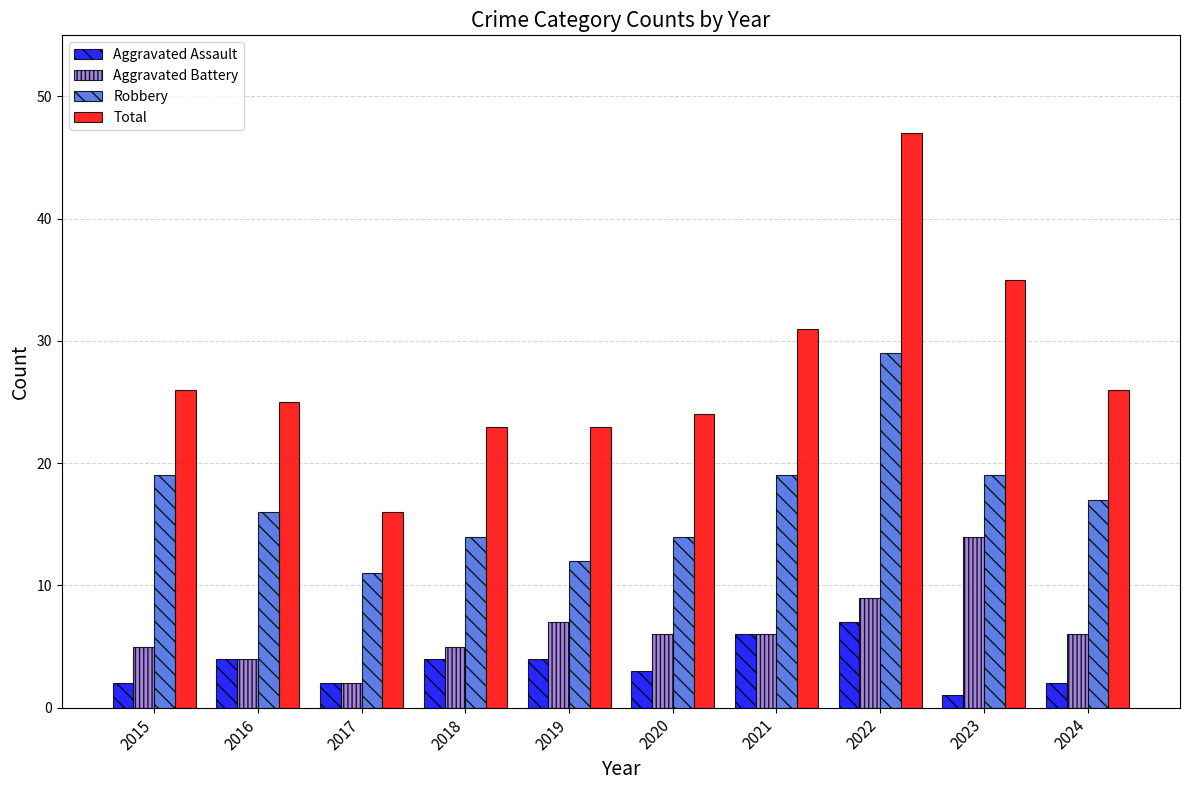

Which series has the widest spread of values?

Total